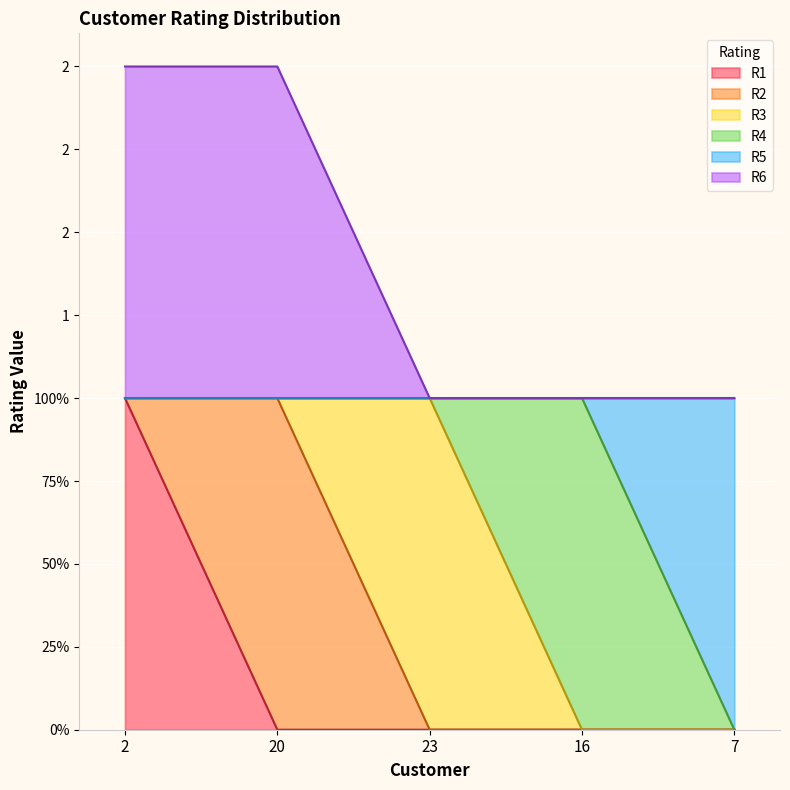

Which category has the highest value in the R6 series?

2